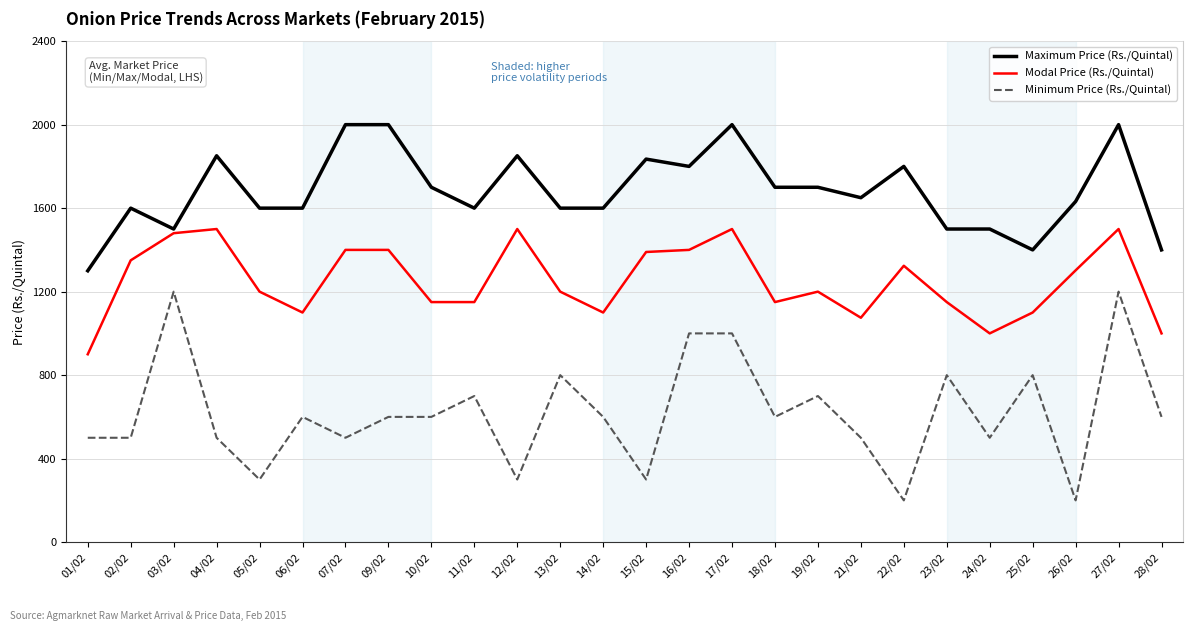

Rank the series by their maximum value, from lowest to highest.

Minimum Price (Rs./Quintal), Modal Price (Rs./Quintal), Maximum Price (Rs./Quintal)